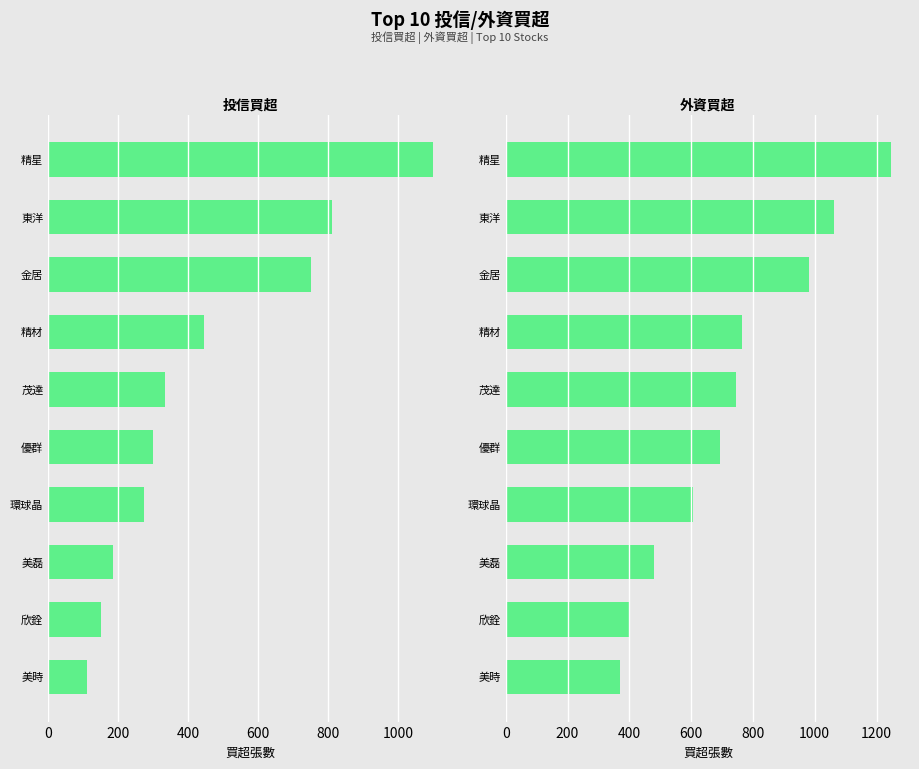

What is the average value of the 投信買超 series?

446